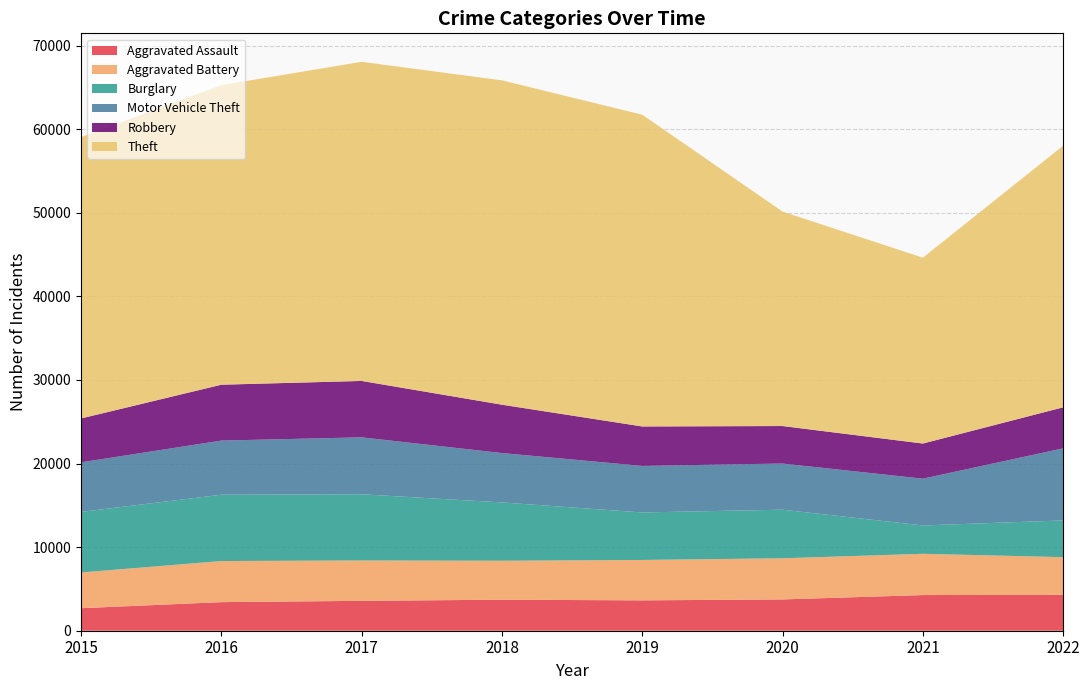

Reading left to right, extract all data points from this chart.

Aggravated Assault: 2015=2695	2016=3420	2017=3576	2018=3710	2019=3634	2020=3746	2021=4266	2022=4302
Aggravated Battery: 2015=4274	2016=4917	2017=4830	2018=4662	2019=4833	2020=4922	2021=4938	2022=4500
Burglary: 2015=7246	2016=7936	2017=7919	2018=6978	2019=5684	2020=5814	2021=3389	2022=4396
Motor Vehicle Theft: 2015=5930	2016=6478	2017=6813	2018=5908	2019=5568	2020=5521	2021=5598	2022=8625
Robbery: 2015=5251	2016=6682	2017=6748	2018=5784	2019=4720	2020=4487	2021=4206	2022=4907
Theft: 2015=33662	2016=35838	2017=38185	2018=38806	2019=37300	2020=25655	2021=22236	2022=31303